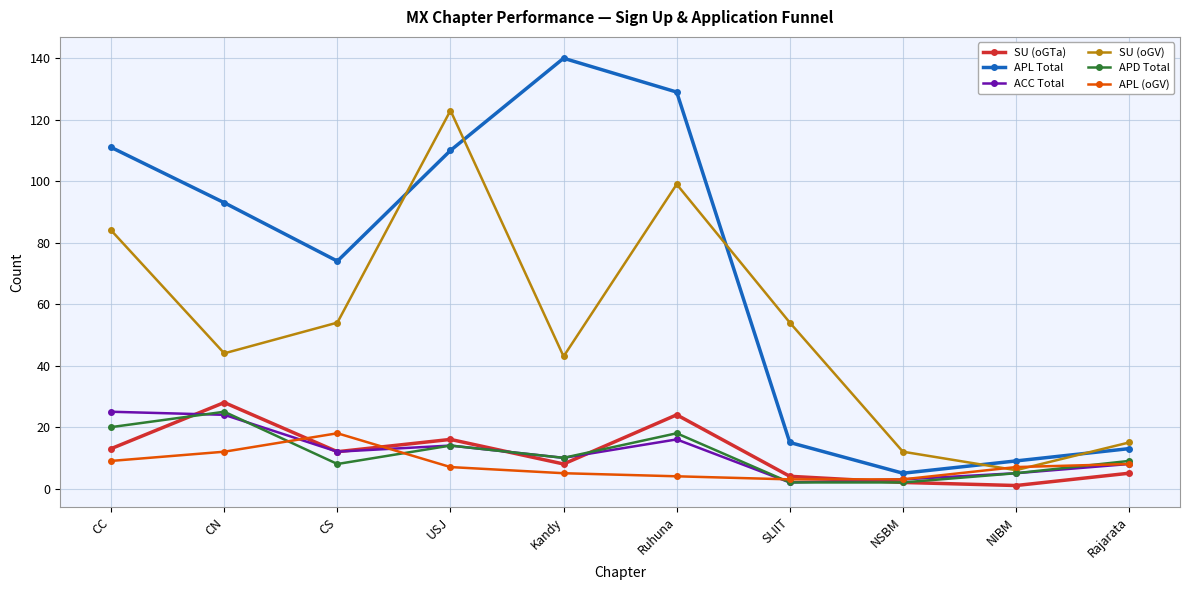

What is the approximate value of APL (oGV) at CC, to the nearest 5?

10